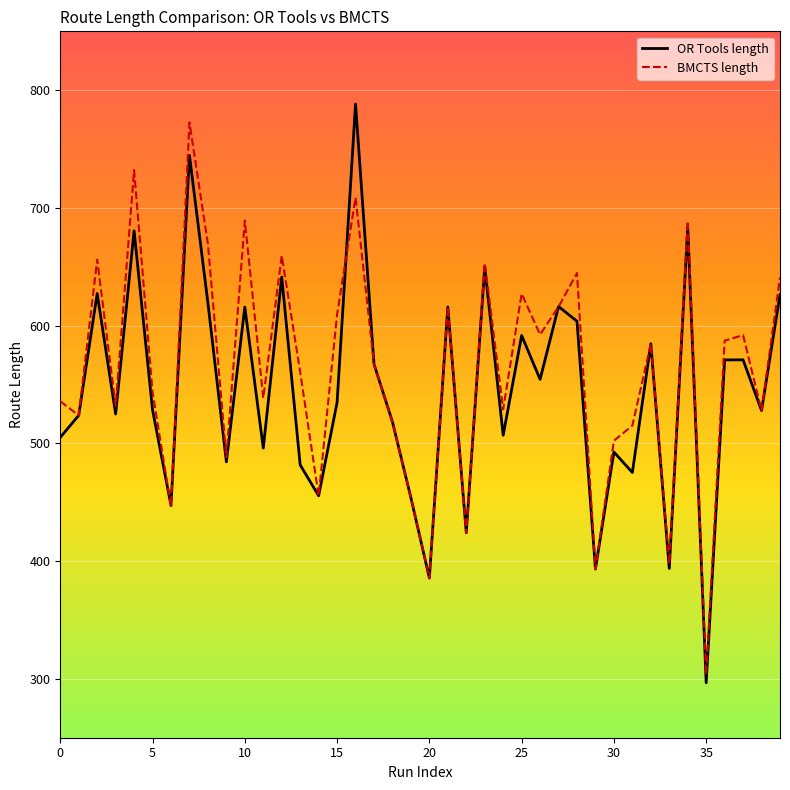

What is the smallest value displayed?

296.7